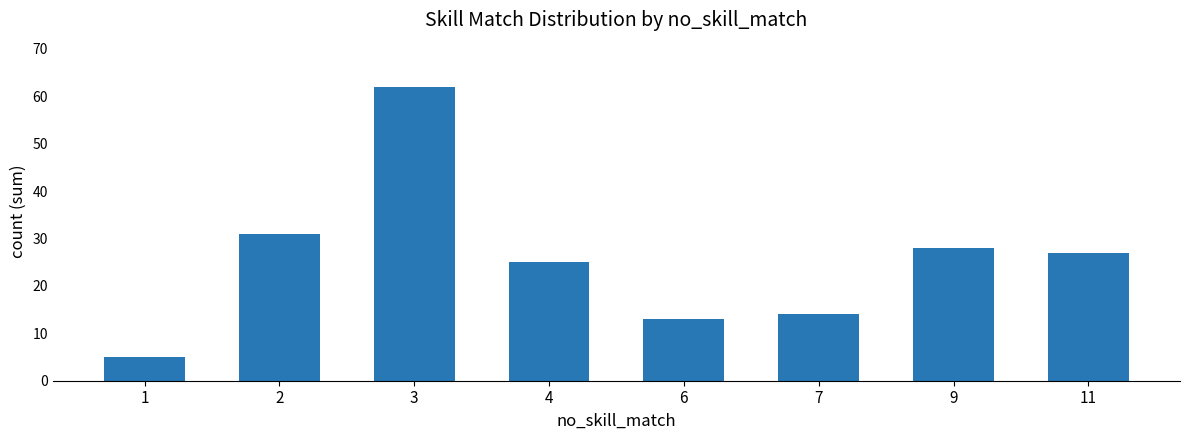

What is the value of the 7th bar from the left?

28